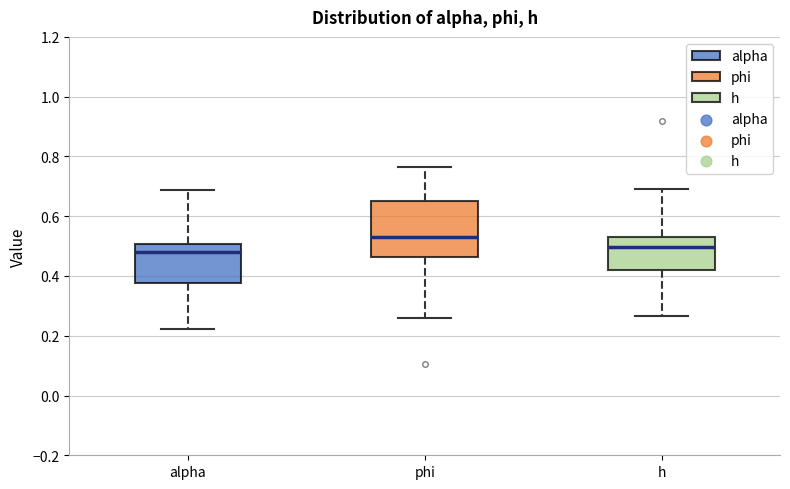

Reading left to right, read every box against the y-axis: the position of its median line, the range the box covers, and the ends of its whiskers. The values are not printed on the chart, so give them approximately, as read against the axis.

alpha: median 0.48, box 0.38 to 0.50, whiskers 0.22 to 0.68
phi: median 0.52, box 0.46 to 0.66, whiskers 0.26 to 0.76
h: median 0.50, box 0.42 to 0.52, whiskers 0.26 to 0.70